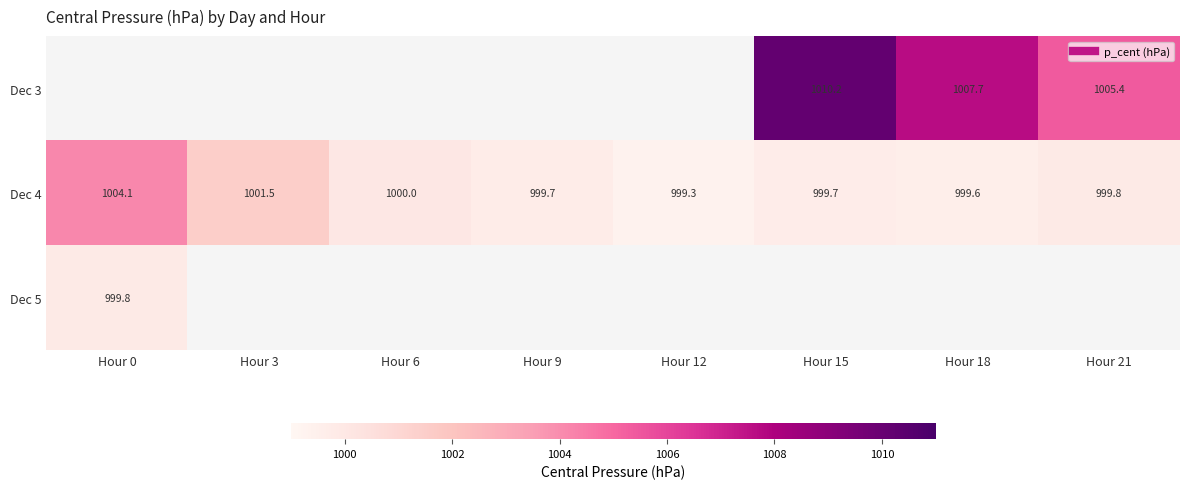

Is the value of Dec 4 at Hour 15 greater than the value of Dec 5 at Hour 0?

No